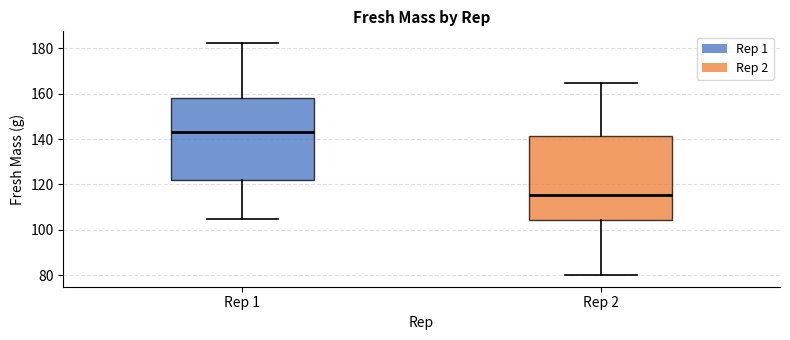

Where does the lower whisker of the box for Rep 1 end on the y-axis? The values are not printed on the chart, so give them approximately, as read against the axis.

104